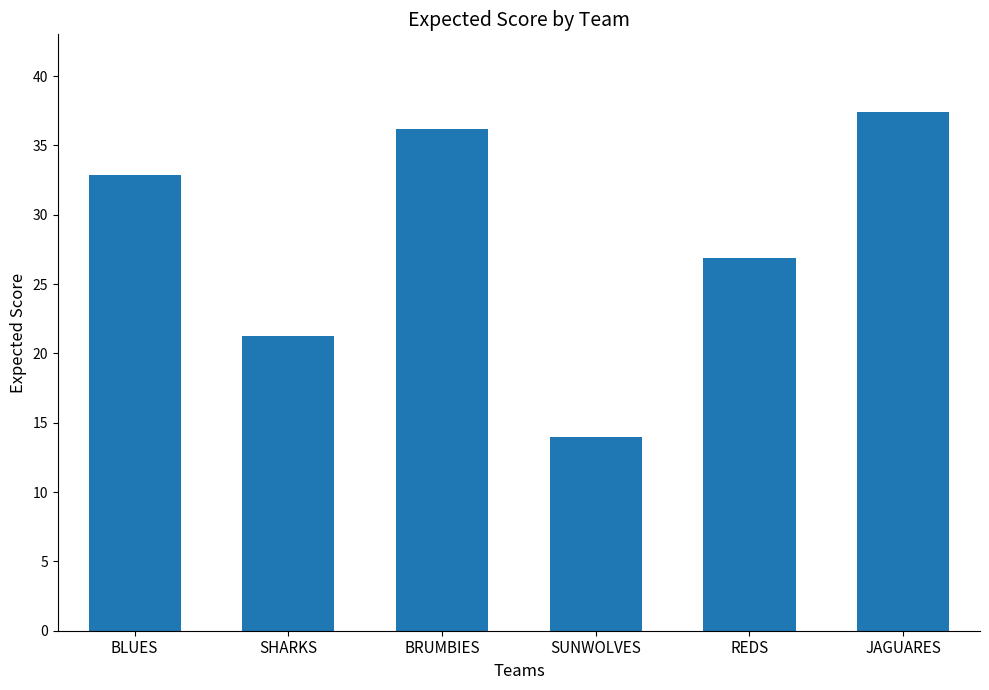

Reading left to right, list all the values displayed in this chart.

BLUES=32.9	SHARKS=21.3	BRUMBIES=36.2	SUNWOLVES=14.0	REDS=26.9	JAGUARES=37.4